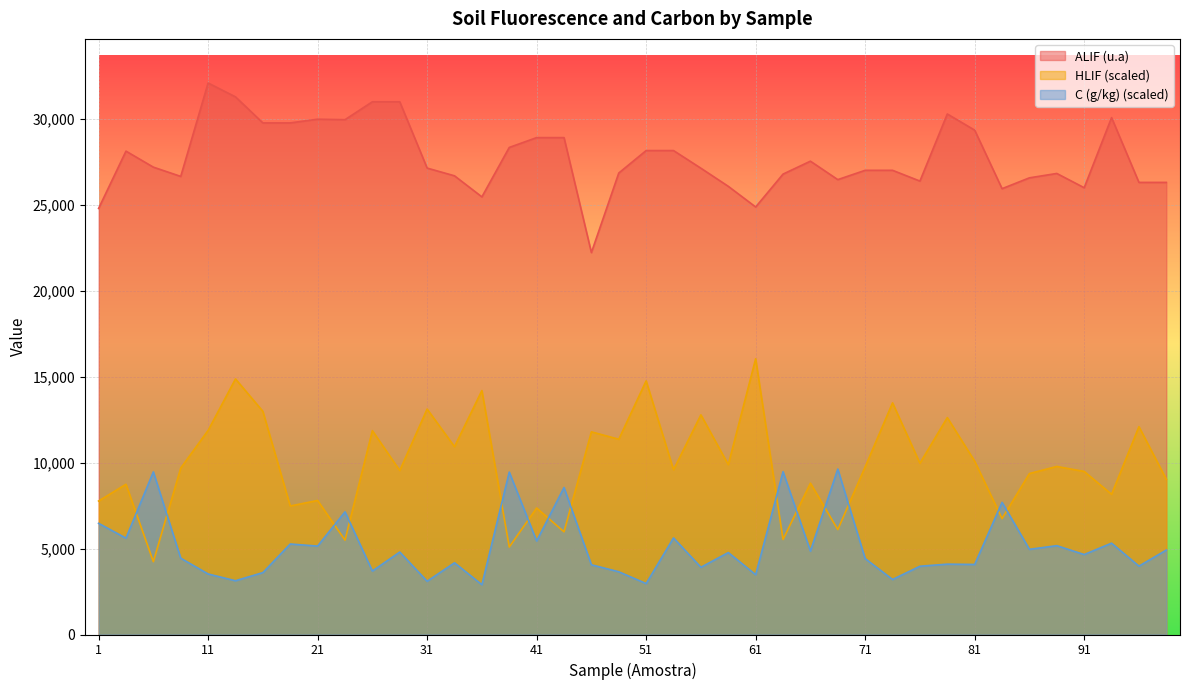

At which category is the sum across all series the highest?

12